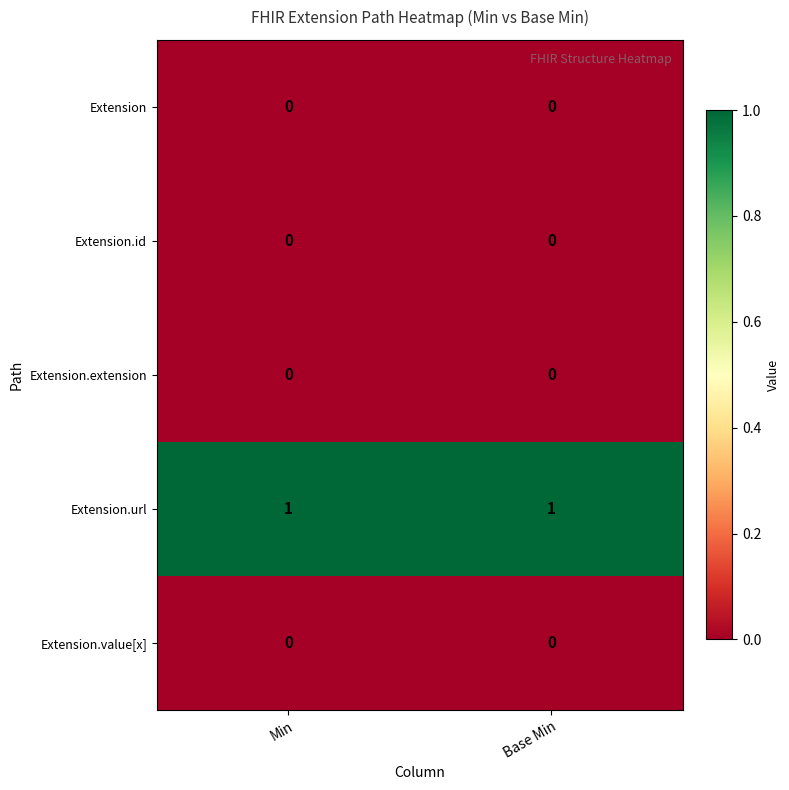

Which series has the largest total across all categories?

Extension.url